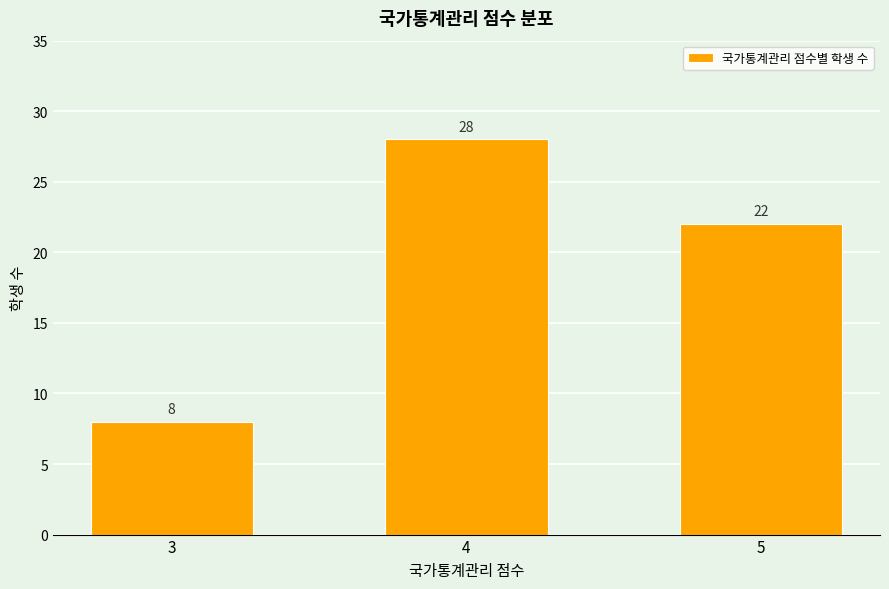

List the labels in order of value, largest first.

4, 5, 3